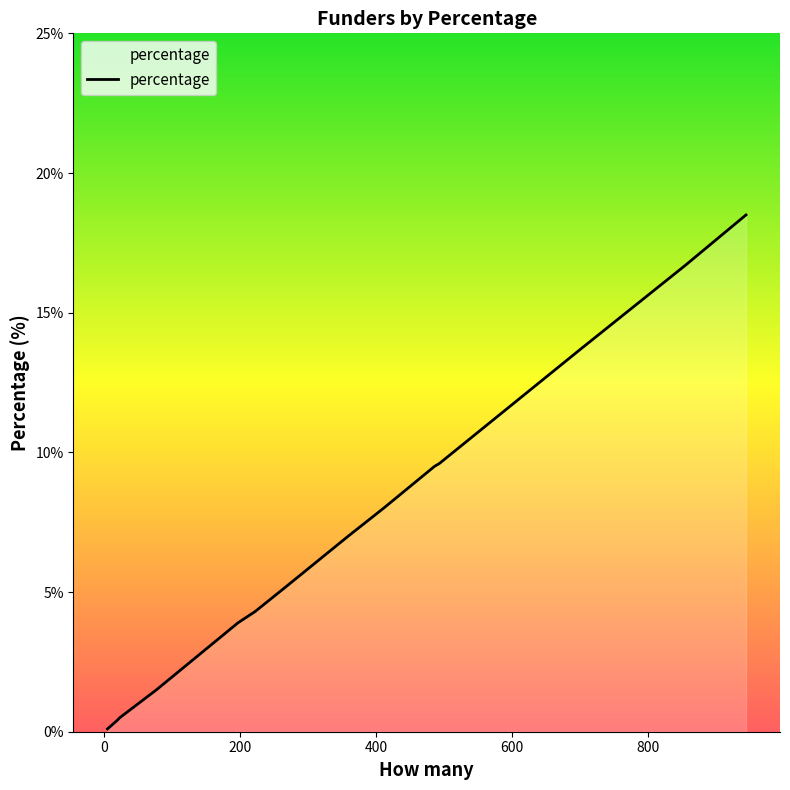

What is the maximum value shown in the chart?

18.5